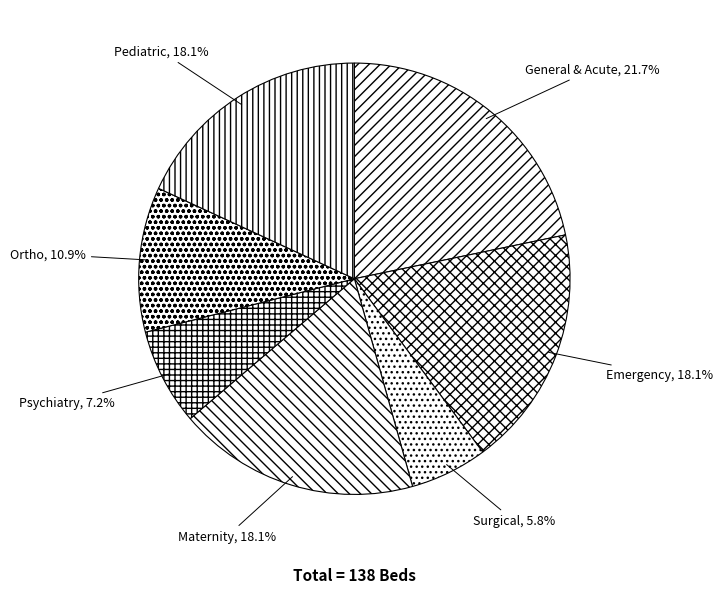

Count the number of slices in the pie.

7